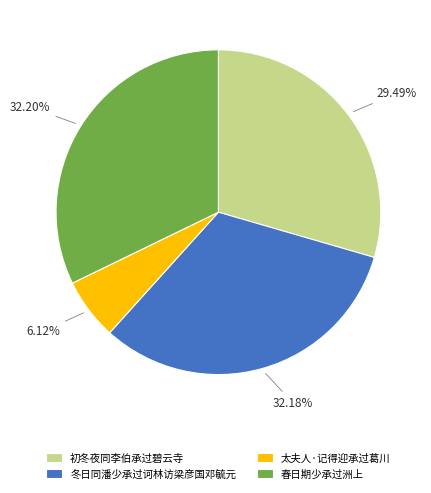

How many slices are in this pie chart?

4